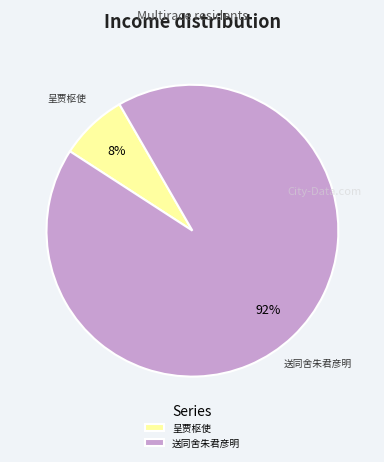

What is the smallest slice in the pie chart?

呈贾枢使